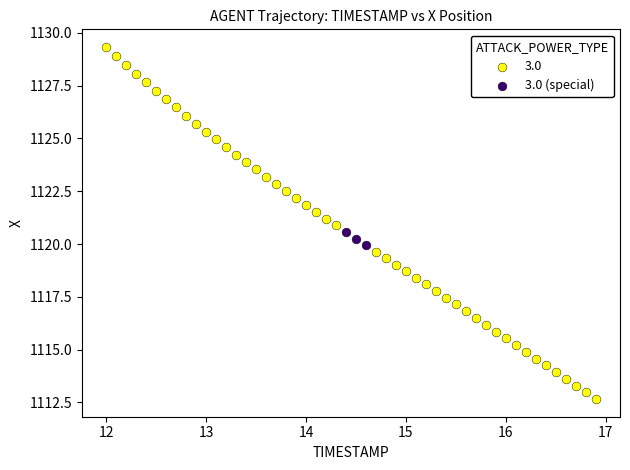

Which series reaches the maximum Y coordinate?

3.0